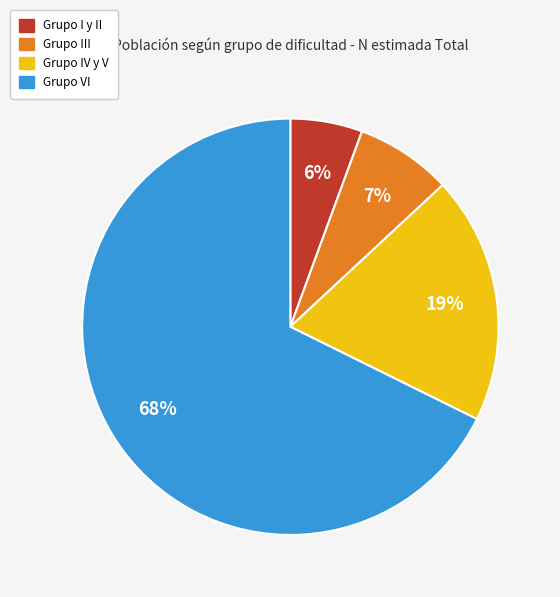

To the nearest percent, what percentage of the pie is Grupo VI?

68%